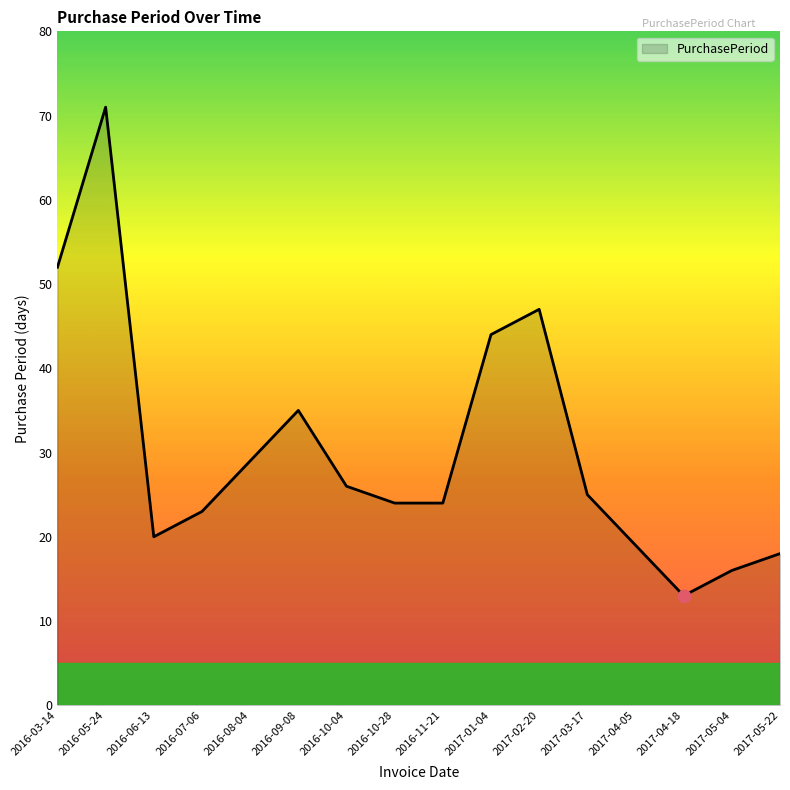

What is the change in value from 2016-05-24 to 2016-07-06?

-48